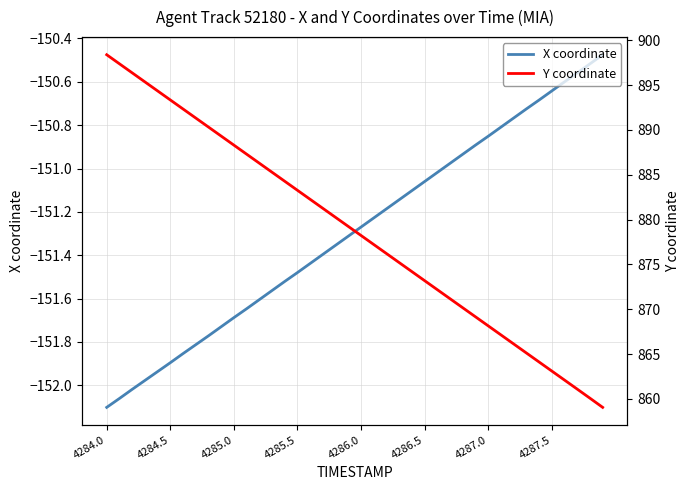

What is the minimum value for Y coordinate?

859.0